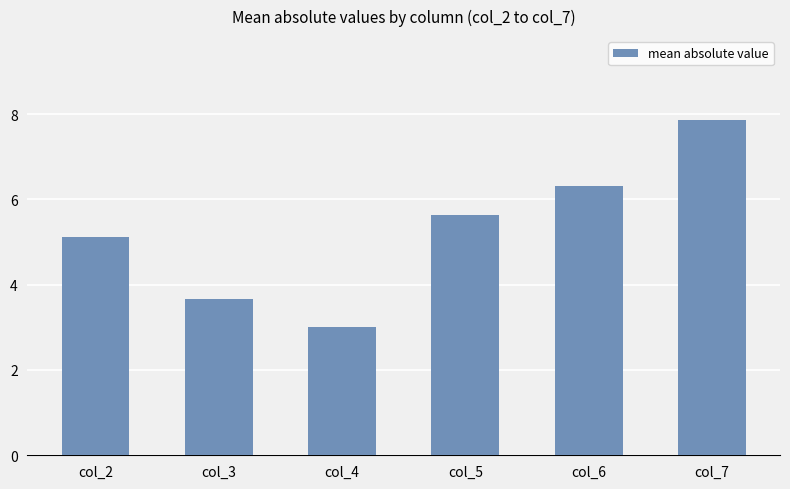

What is the average value?

5.3